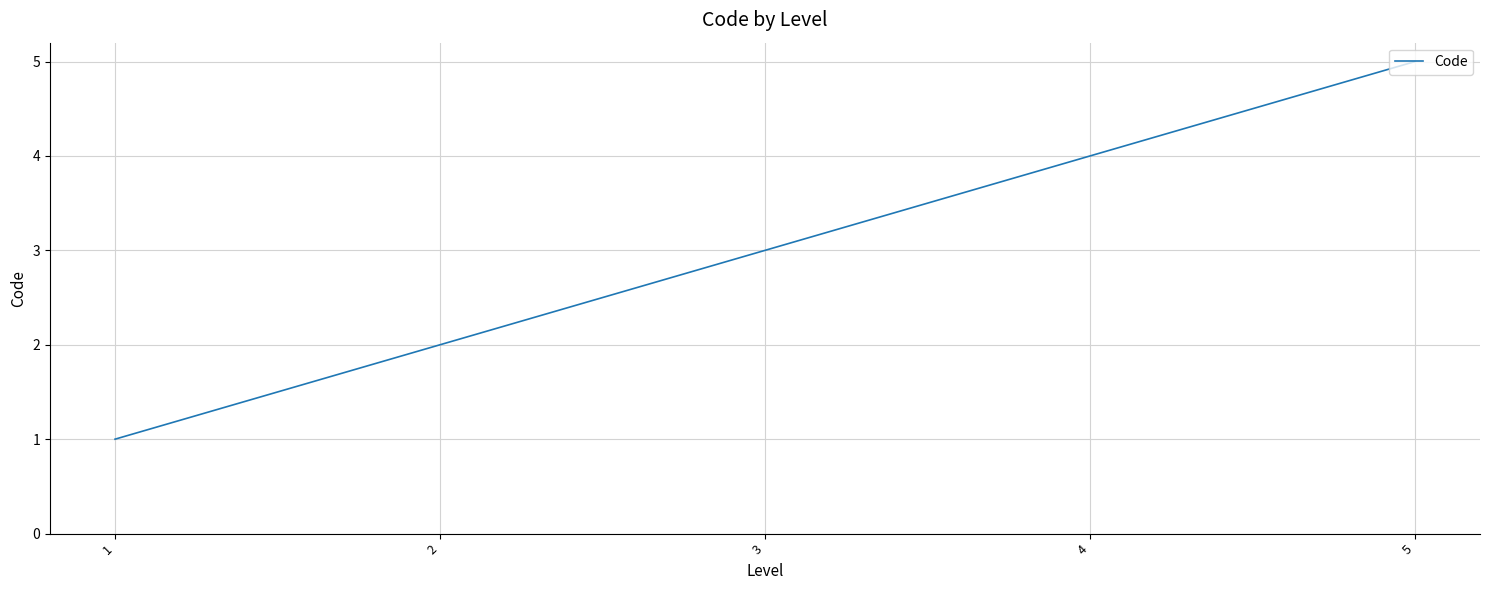

How many lines are shown in the chart?

1